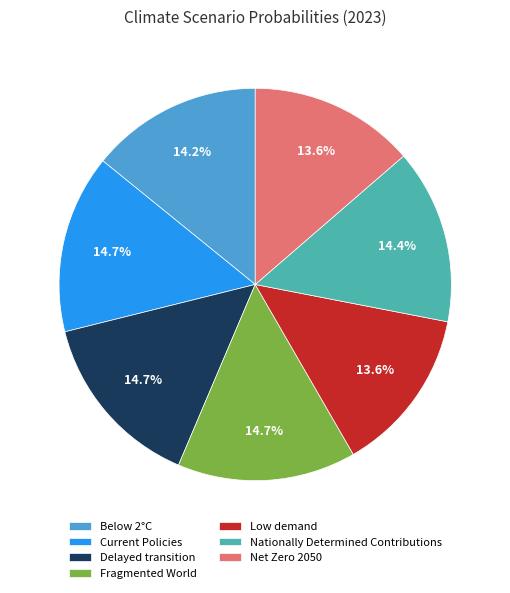

Do Below 2°C and Fragmented World together represent more than half of the pie?

No